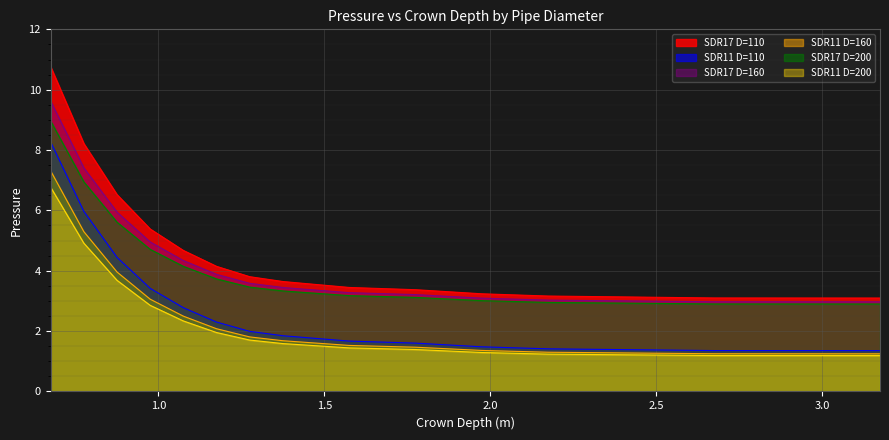

What is the spread (max minus min) of values at 1.275?

2.1